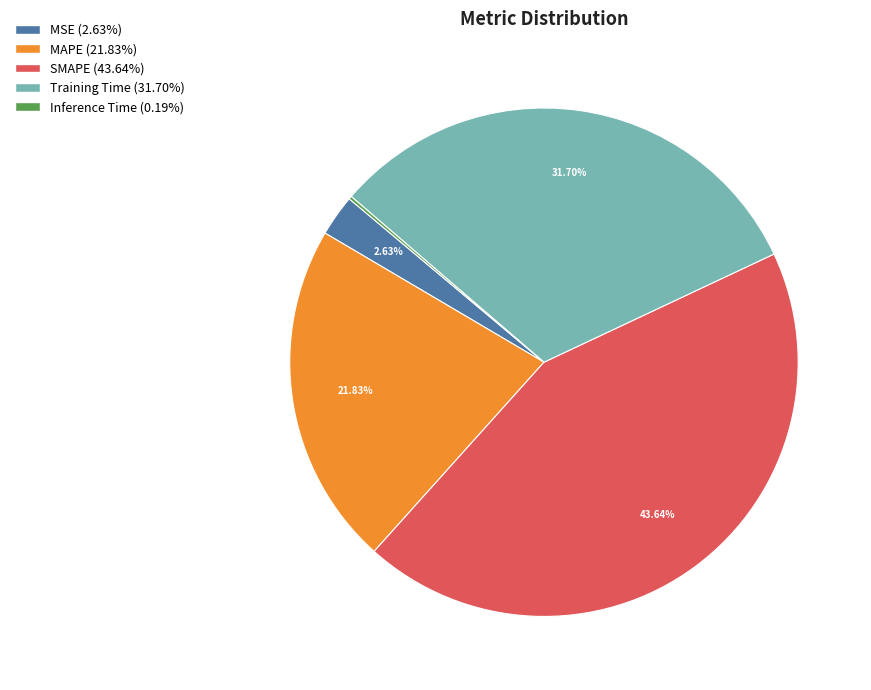

Do MSE and Training Time together represent more than half of the pie?

No